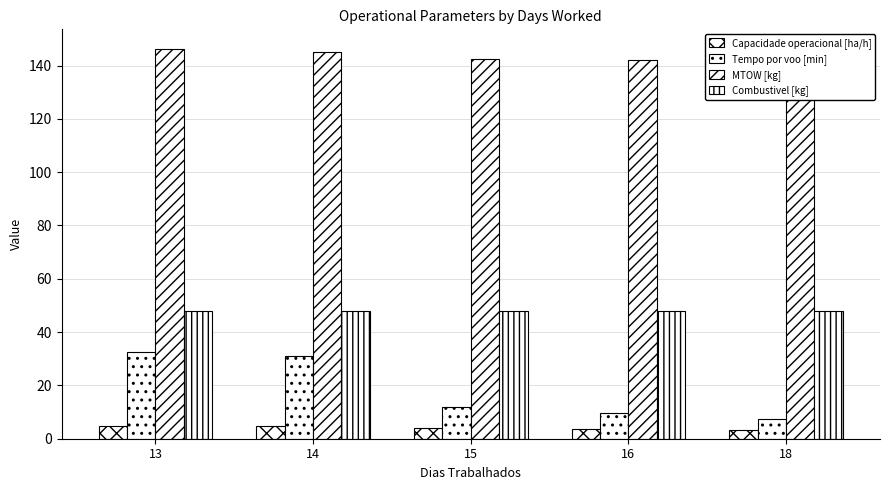

At how many categories does at least one series exceed 23?

5